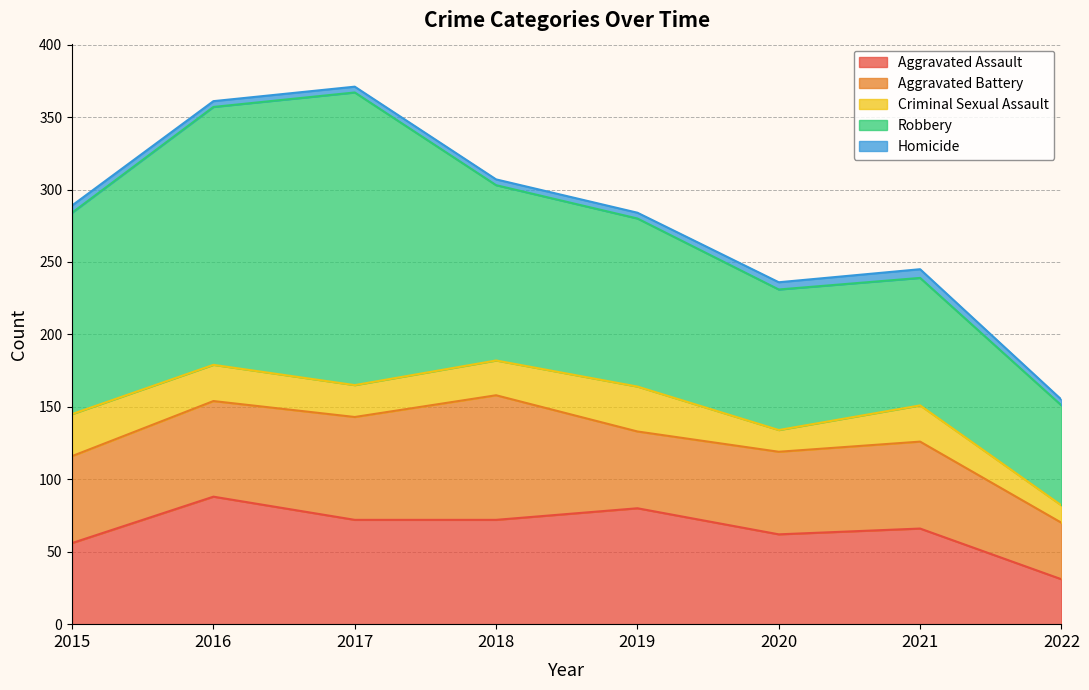

What is the difference between the Aggravated Battery values at 2021 and 2016?

6